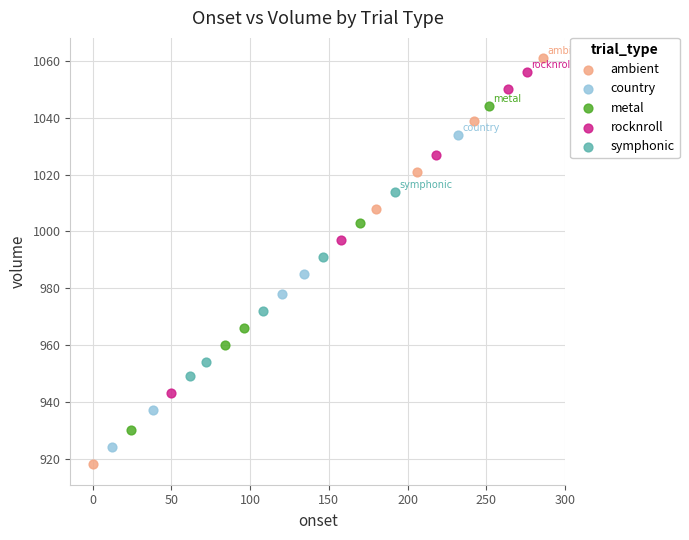

Which series reaches the maximum Y coordinate?

ambient